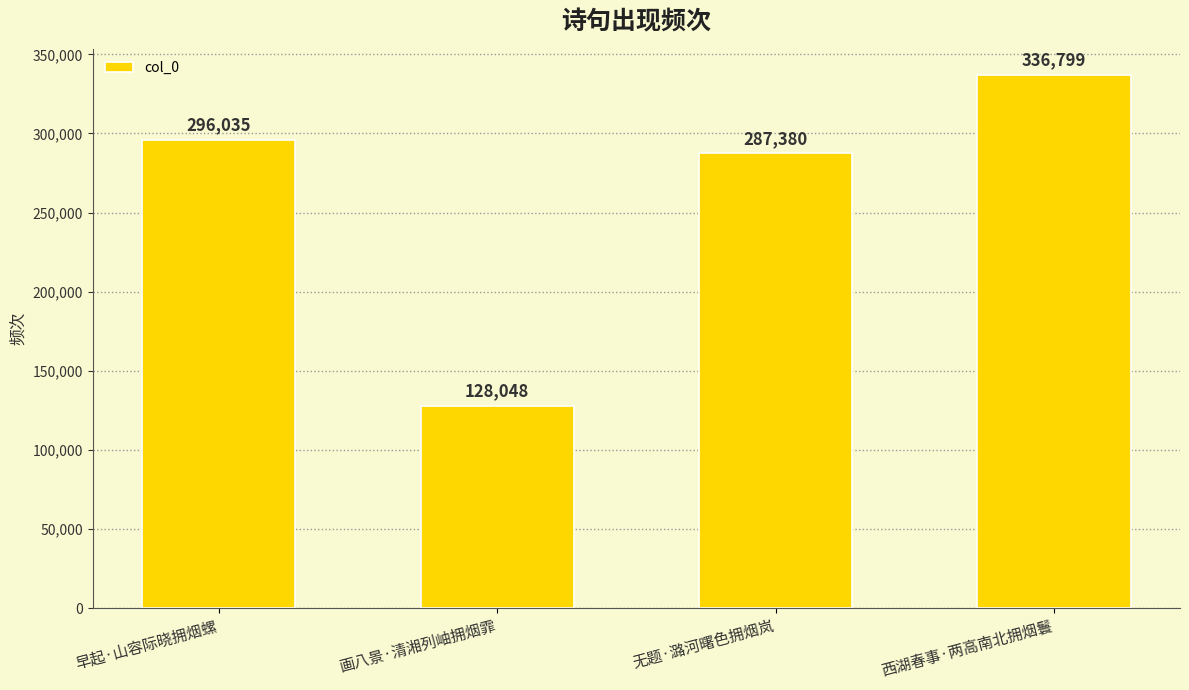

True or false: the data shows 287380 at 无题·潞河曙色拥烟岚.

True